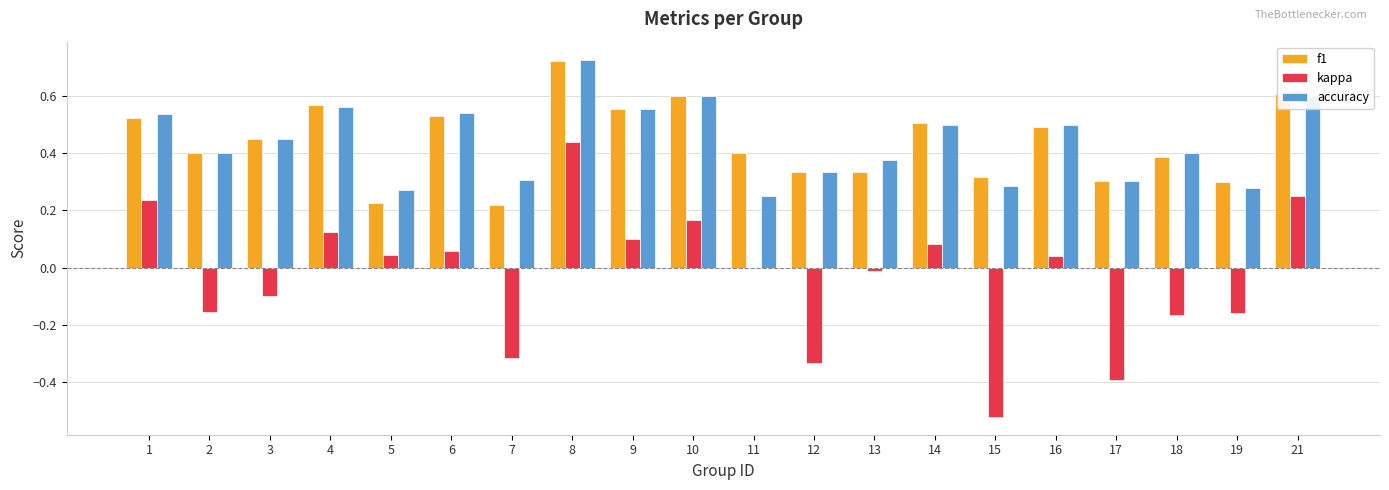

What is the sum of all accuracy values?

8.8